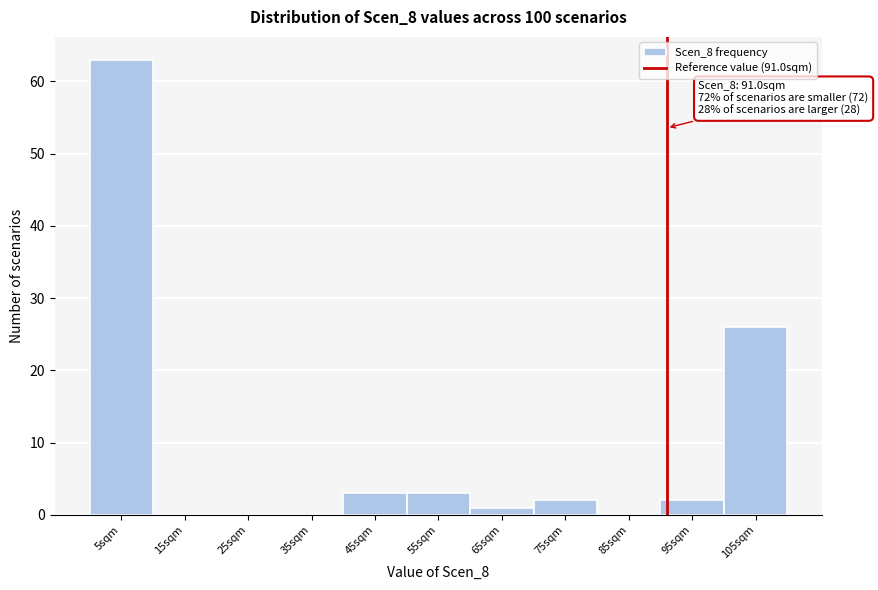

Over which range of the x-axis is the bar tallest?

0 to 10